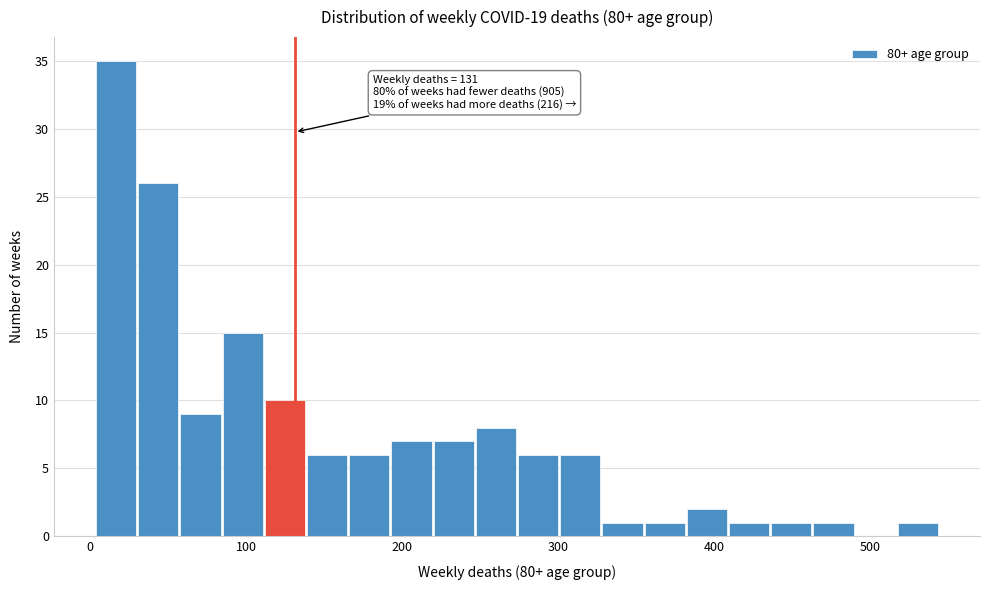

Around what value on the x-axis is the tallest bar? Give the approximate position of its centre, as read against the axis.

20